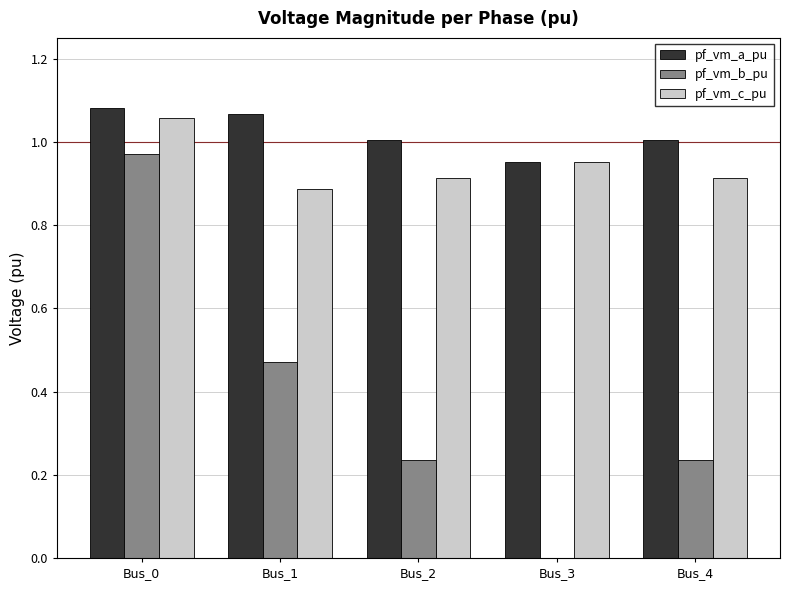

What is the sum of all pf_vm_a_pu values?

5.1